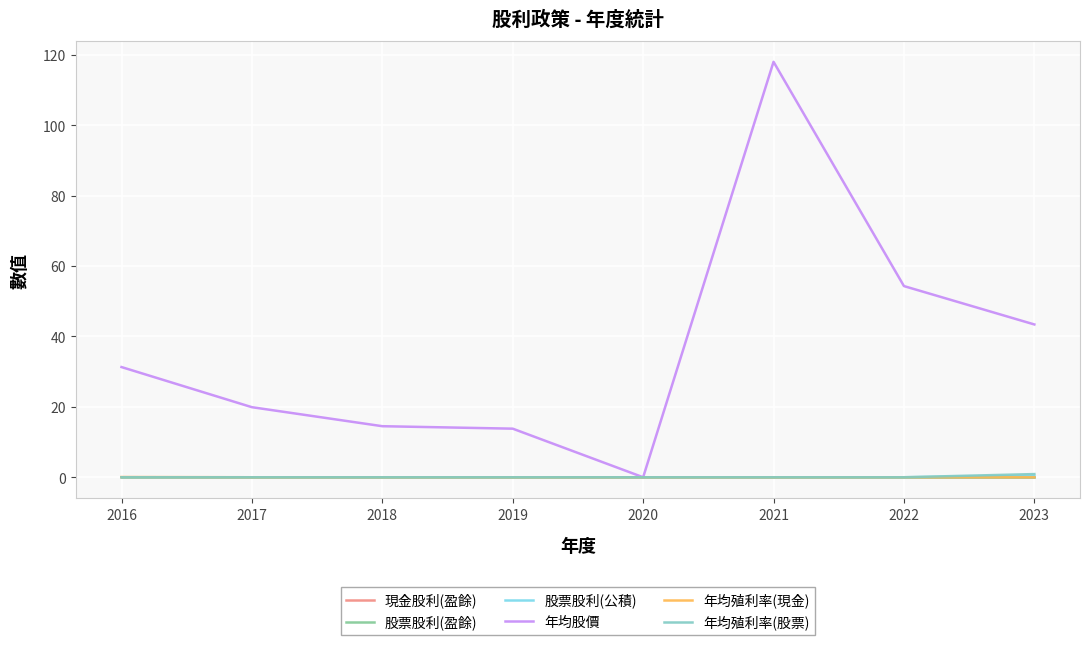

What is the difference between the maximum and second lowest values in the 年均殖利率(股票) series?

0.9